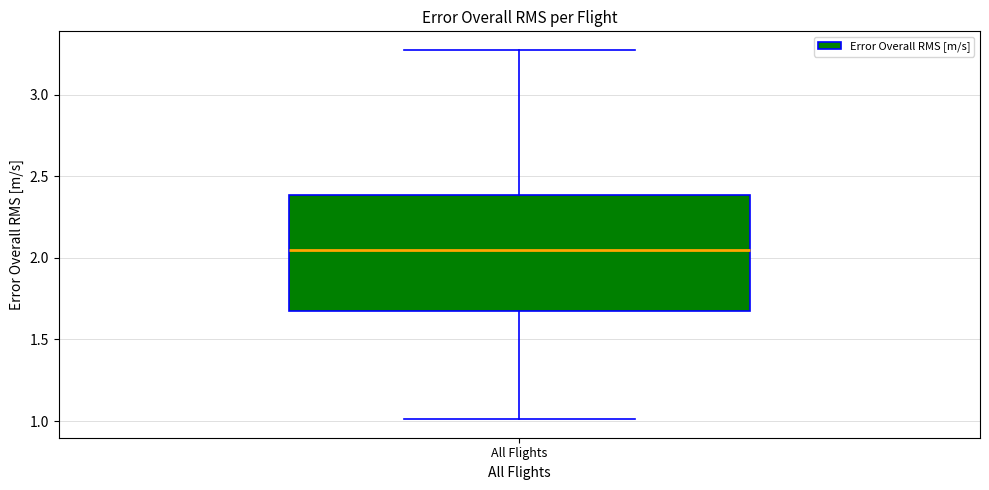

Transcribe this box plot: give where the median line is, the range the box spans, and where the two whiskers end, as read against the y-axis. The values are not printed on the chart, so give them approximately, as read against the axis.

median 2.05, box 1.70 to 2.40, whiskers 1.00 to 3.25